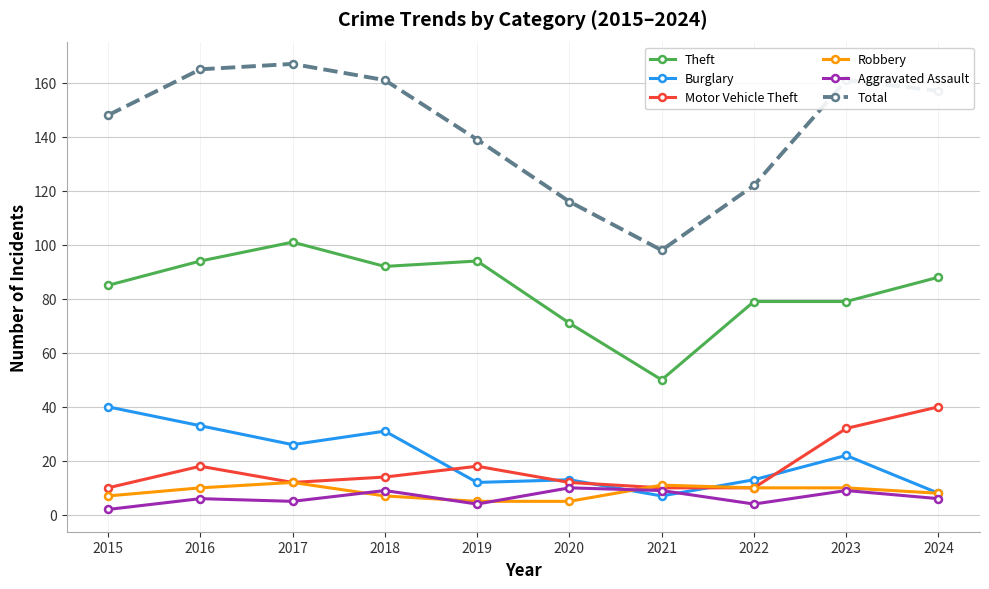

In Aggravated Assault, how many points are higher than both neighbors (excluding endpoints)?

4